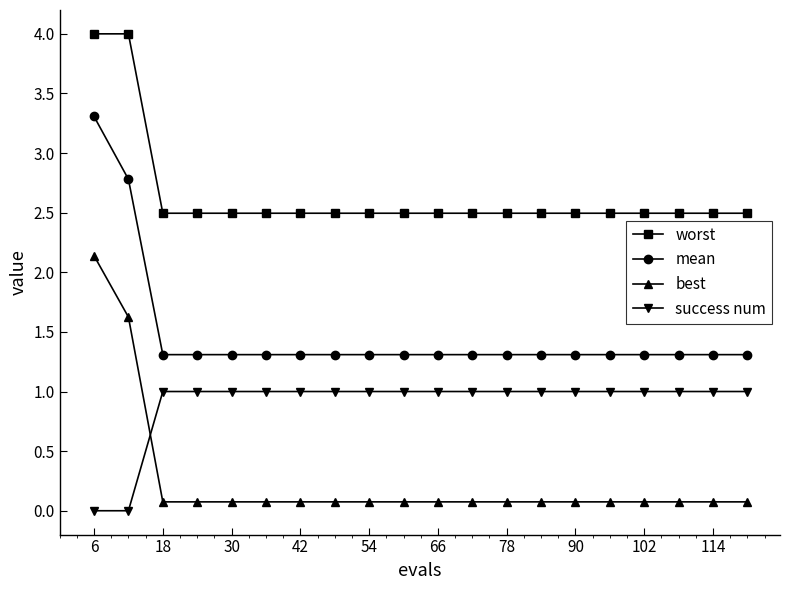

List the series in order of their peak value, lowest first.

success num, best, mean, worst